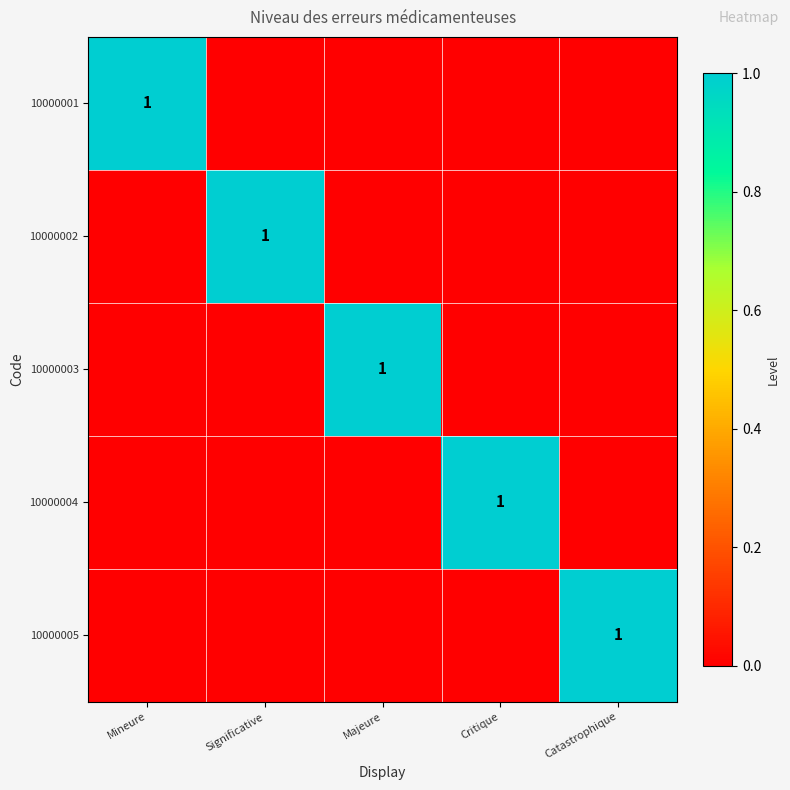

Is it true that 10000002 equals 2 at Significative?

False